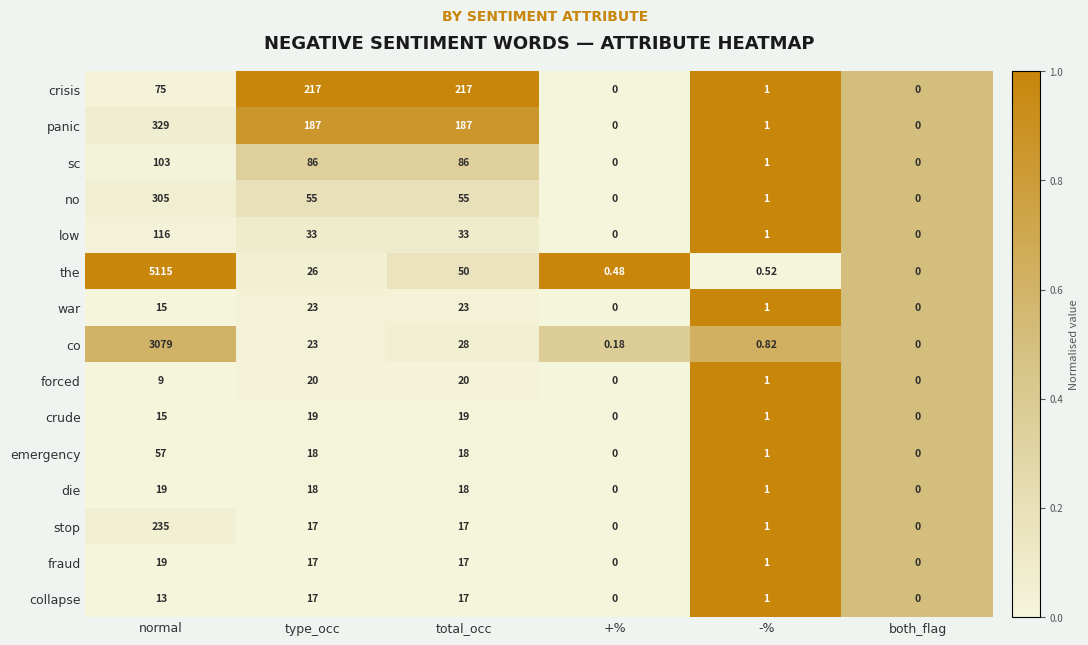

Which series has the widest spread of values?

the